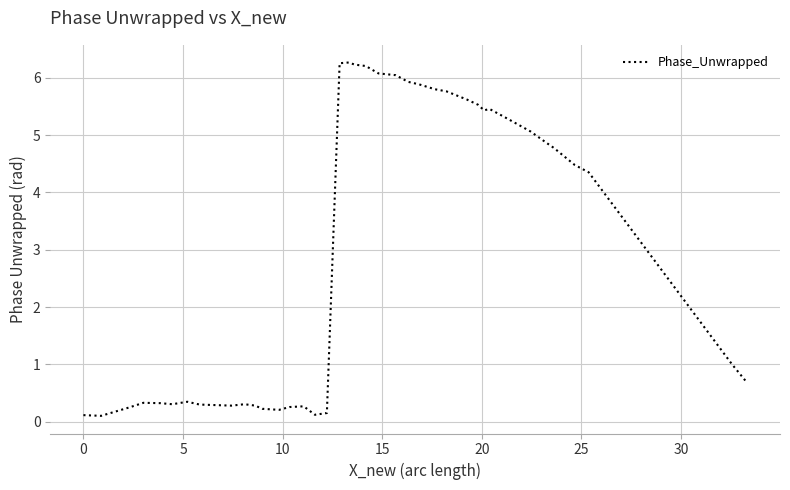

What is the greatest value displayed?

6.3